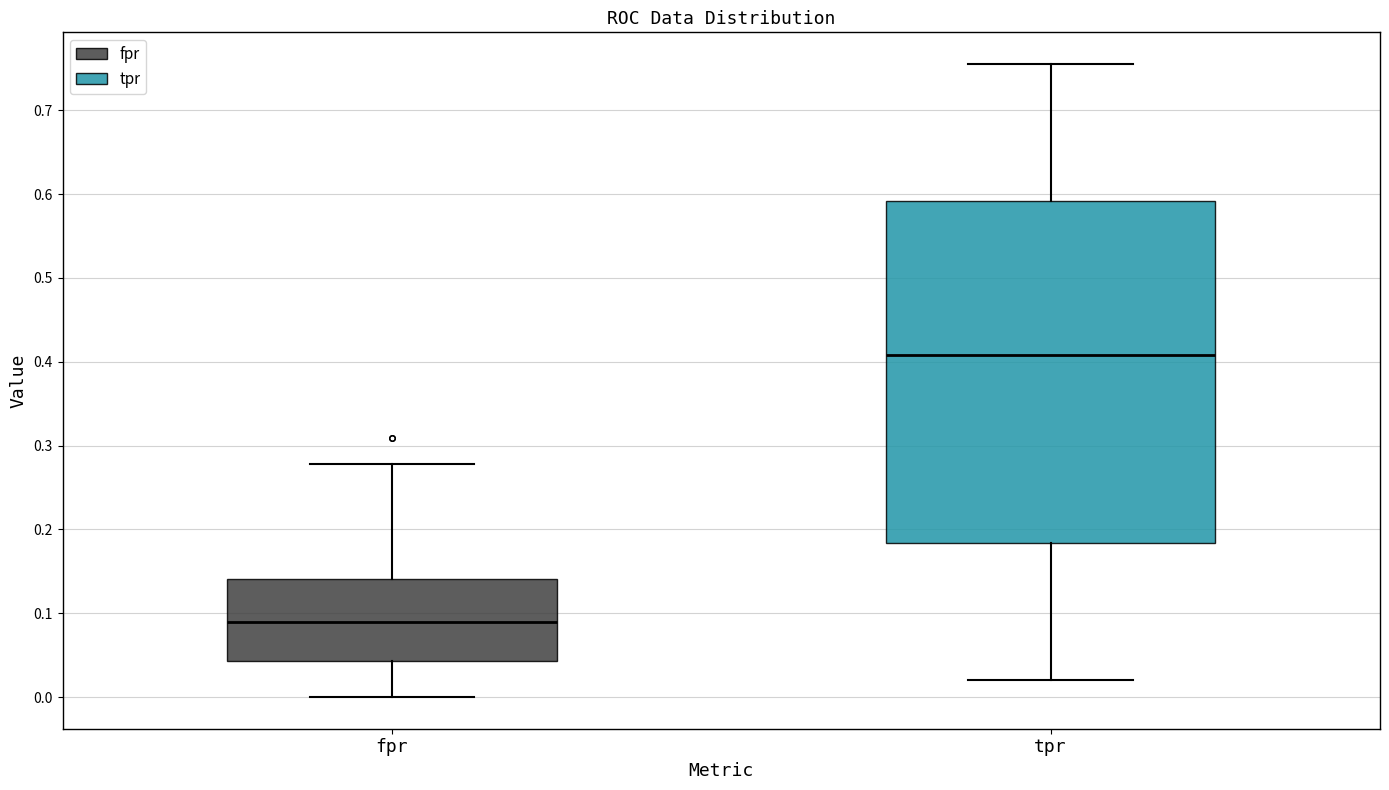

Which box has the lowest median line?

fpr